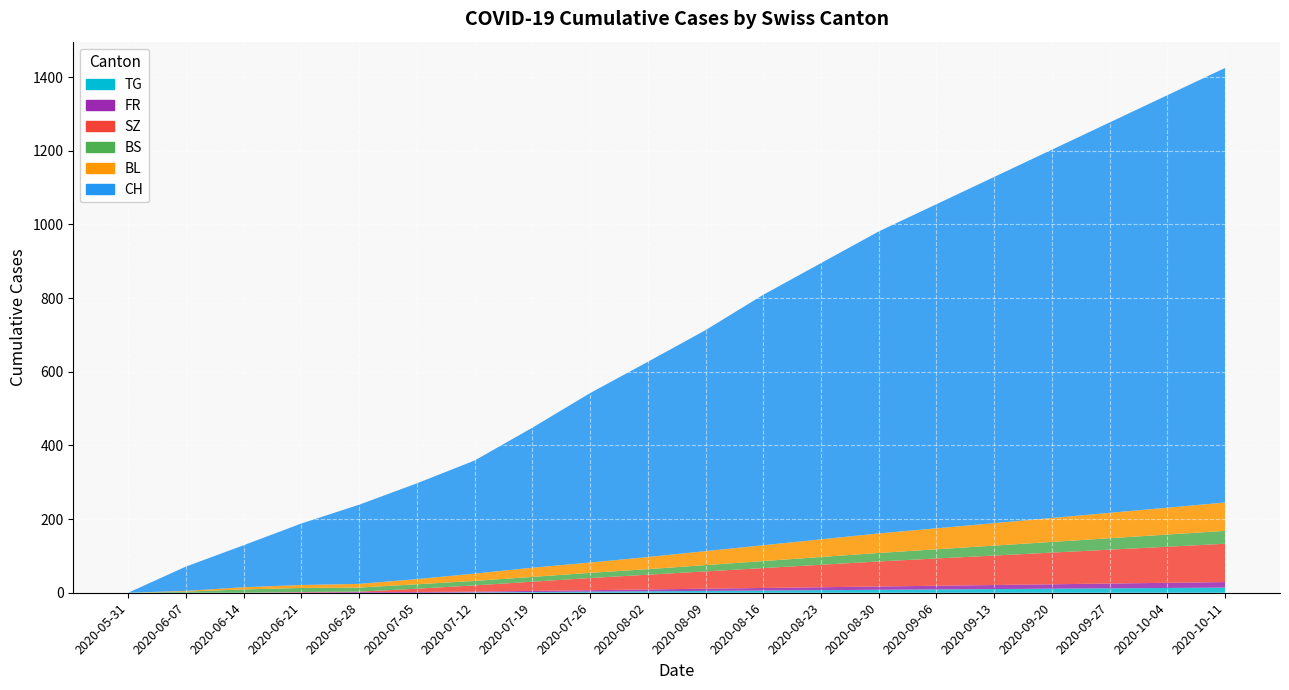

Reading left to right, list all the values displayed in this chart.

CH: 2020-05-31=0	2020-06-07=66	2020-06-14=114	2020-06-21=167	2020-06-28=215	2020-07-05=260	2020-07-12=307	2020-07-19=380	2020-07-26=460	2020-08-02=530	2020-08-09=600	2020-08-16=680	2020-08-23=750	2020-08-30=820	2020-09-06=880	2020-09-13=940	2020-09-20=1000	2020-09-27=1060	2020-10-04=1120	2020-10-11=1180
BL: 2020-05-31=0	2020-06-07=2	2020-06-14=6	2020-06-21=8	2020-06-28=10	2020-07-05=14	2020-07-12=19	2020-07-19=23	2020-07-26=28	2020-08-02=33	2020-08-09=38	2020-08-16=43	2020-08-23=48	2020-08-30=53	2020-09-06=57	2020-09-13=61	2020-09-20=65	2020-09-27=69	2020-10-04=73	2020-10-11=77
BS: 2020-05-31=0	2020-06-07=3	2020-06-14=9	2020-06-21=11	2020-06-28=11	2020-07-05=12	2020-07-12=12	2020-07-19=14	2020-07-26=16	2020-08-02=18	2020-08-09=20	2020-08-16=22	2020-08-23=24	2020-08-30=26	2020-09-06=28	2020-09-13=30	2020-09-20=32	2020-09-27=34	2020-10-04=36	2020-10-11=38
SZ: 2020-05-31=0	2020-06-07=0	2020-06-14=0	2020-06-21=1	2020-06-28=1	2020-07-05=9	2020-07-12=17	2020-07-19=25	2020-07-26=33	2020-08-02=40	2020-08-09=47	2020-08-16=54	2020-08-23=61	2020-08-30=68	2020-09-06=74	2020-09-13=80	2020-09-20=86	2020-09-27=92	2020-10-04=98	2020-10-11=104
FR: 2020-05-31=0	2020-06-07=0	2020-06-14=0	2020-06-21=1	2020-06-28=2	2020-07-05=2	2020-07-12=2	2020-07-19=3	2020-07-26=4	2020-08-02=5	2020-08-09=6	2020-08-16=7	2020-08-23=8	2020-08-30=9	2020-09-06=10	2020-09-13=11	2020-09-20=12	2020-09-27=13	2020-10-04=14	2020-10-11=15
TG: 2020-05-31=0	2020-06-07=0	2020-06-14=0	2020-06-21=0	2020-06-28=0	2020-07-05=0	2020-07-12=1	2020-07-19=2	2020-07-26=3	2020-08-02=4	2020-08-09=5	2020-08-16=6	2020-08-23=7	2020-08-30=8	2020-09-06=9	2020-09-13=10	2020-09-20=11	2020-09-27=12	2020-10-04=13	2020-10-11=14